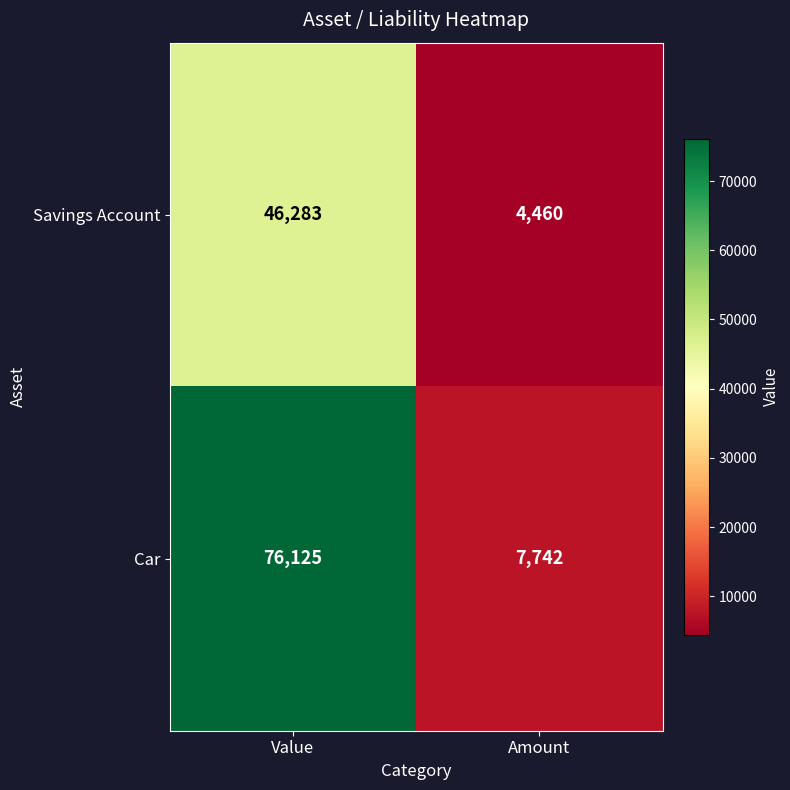

List the series in order of their overall mean, lowest first.

Savings Account, Car